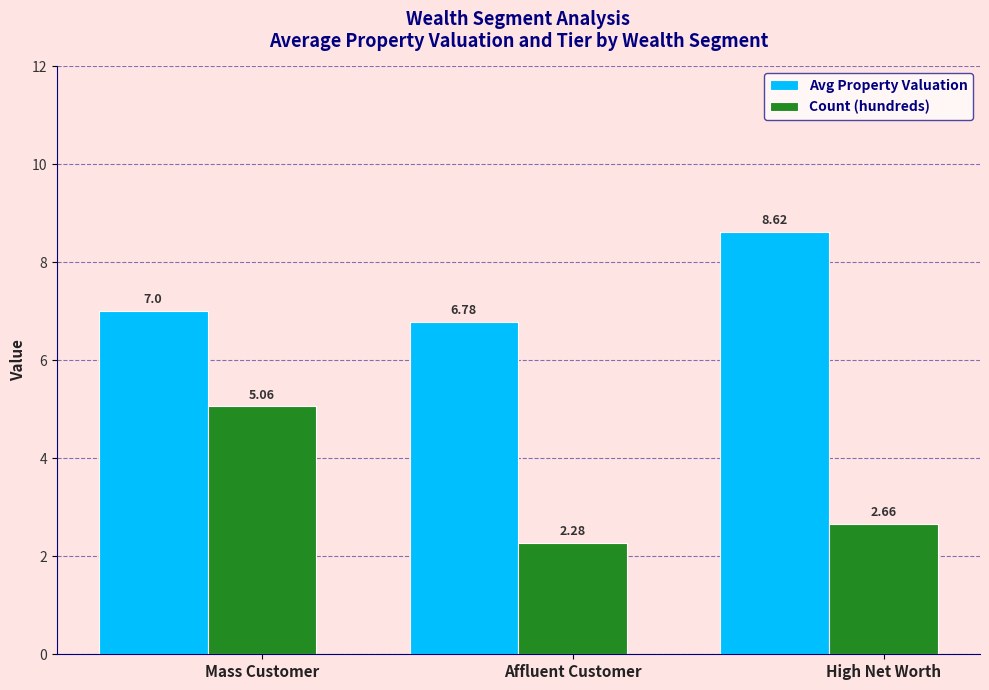

What is the difference between the second highest and minimum values in the Count (hundreds) series?

0.4